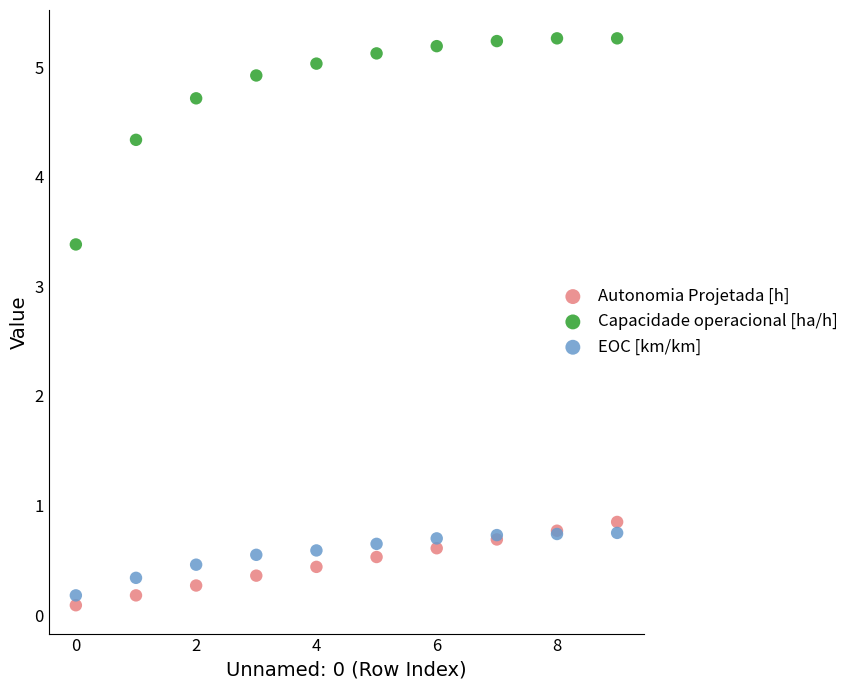

Which series has the widest spread of Y values?

Capacidade operacional [ha/h]